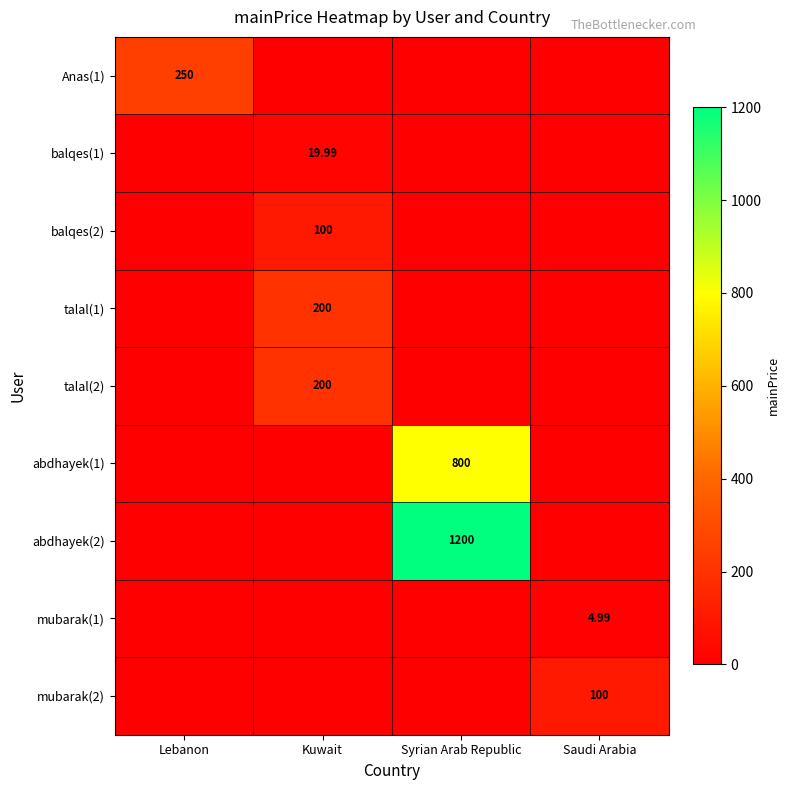

How many abdhayek(2) values are between 0 and 1200?

4